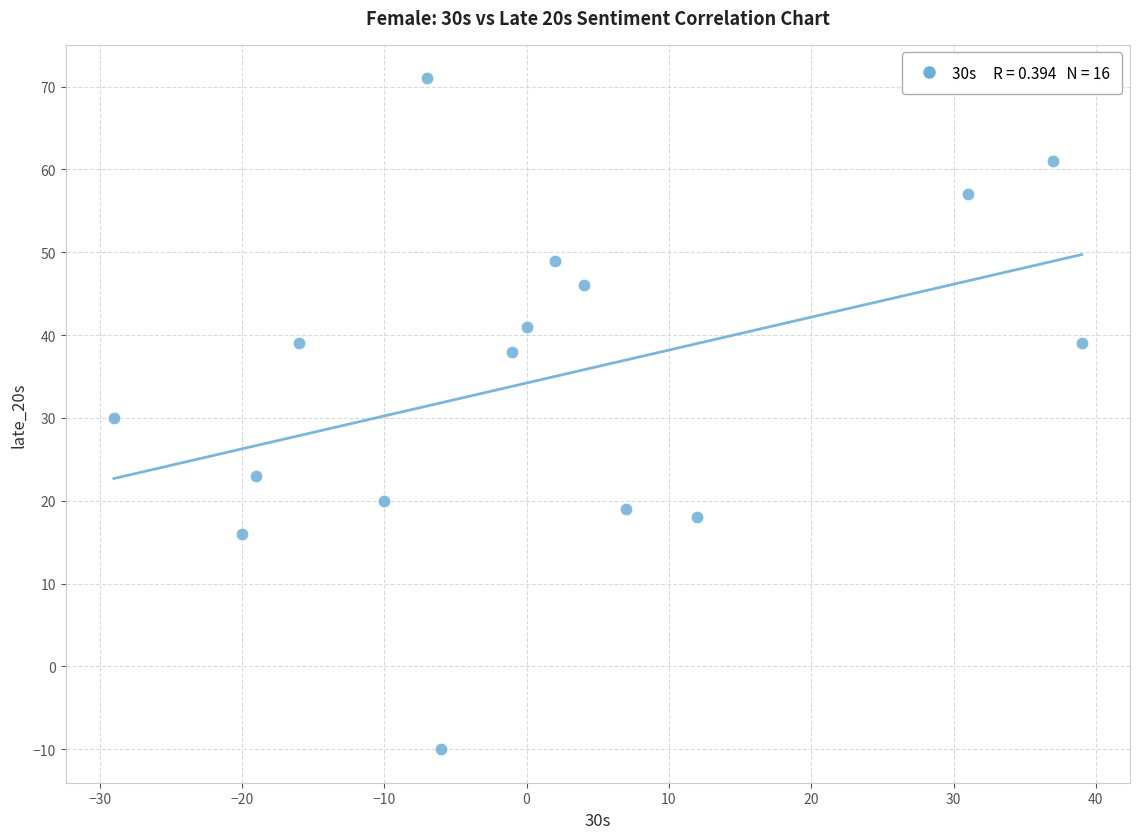

What is the range of X values (max minus min)?

68